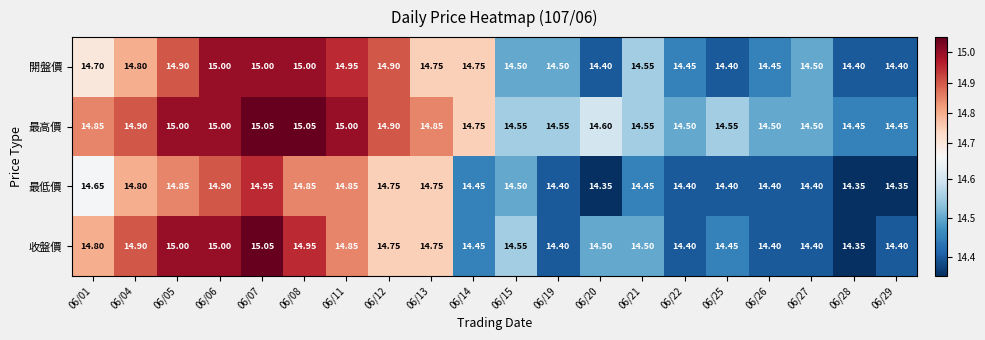

List the series in order of their overall mean, lowest first.

最低價, 收盤價, 開盤價, 最高價